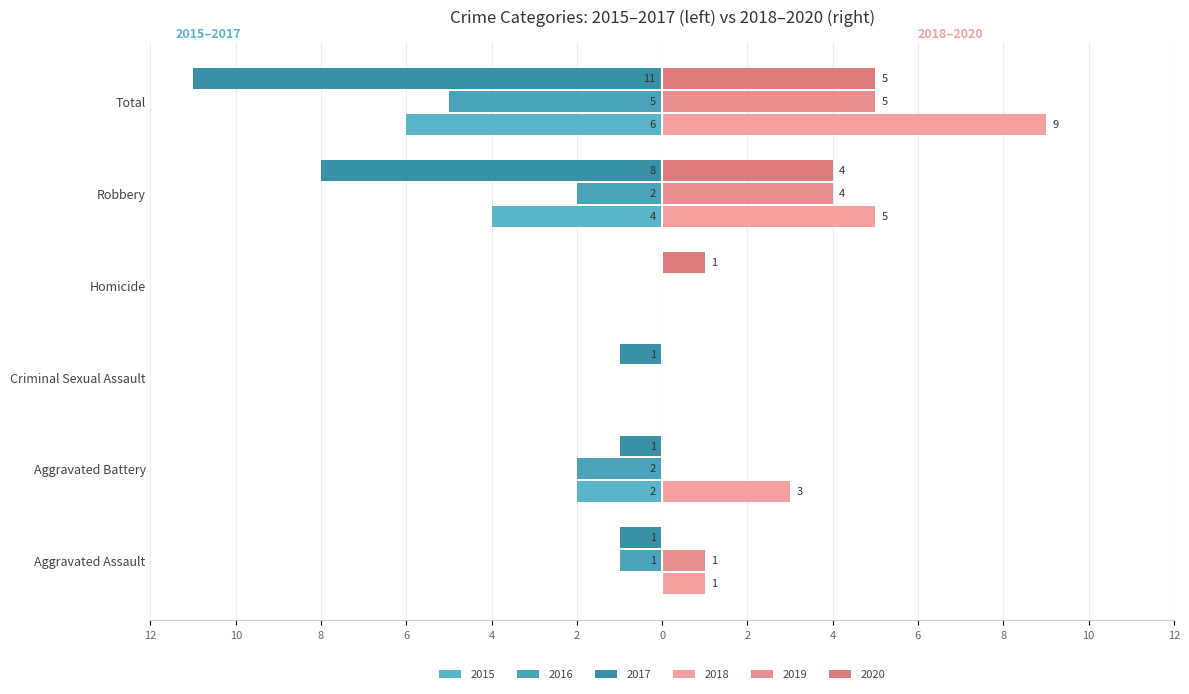

Reading right to left, extract all data points from this chart.

2015: Total=-6	Robbery=-4	Homicide=0	Criminal Sexual Assault=0	Aggravated Battery=-2	Aggravated Assault=0
2016: Total=-5	Robbery=-2	Homicide=0	Criminal Sexual Assault=0	Aggravated Battery=-2	Aggravated Assault=-1
2017: Total=-11	Robbery=-8	Homicide=0	Criminal Sexual Assault=-1	Aggravated Battery=-1	Aggravated Assault=-1
2018: Total=9	Robbery=5	Homicide=0	Criminal Sexual Assault=0	Aggravated Battery=3	Aggravated Assault=1
2019: Total=5	Robbery=4	Homicide=0	Criminal Sexual Assault=0	Aggravated Battery=0	Aggravated Assault=1
2020: Total=5	Robbery=4	Homicide=1	Criminal Sexual Assault=0	Aggravated Battery=0	Aggravated Assault=0